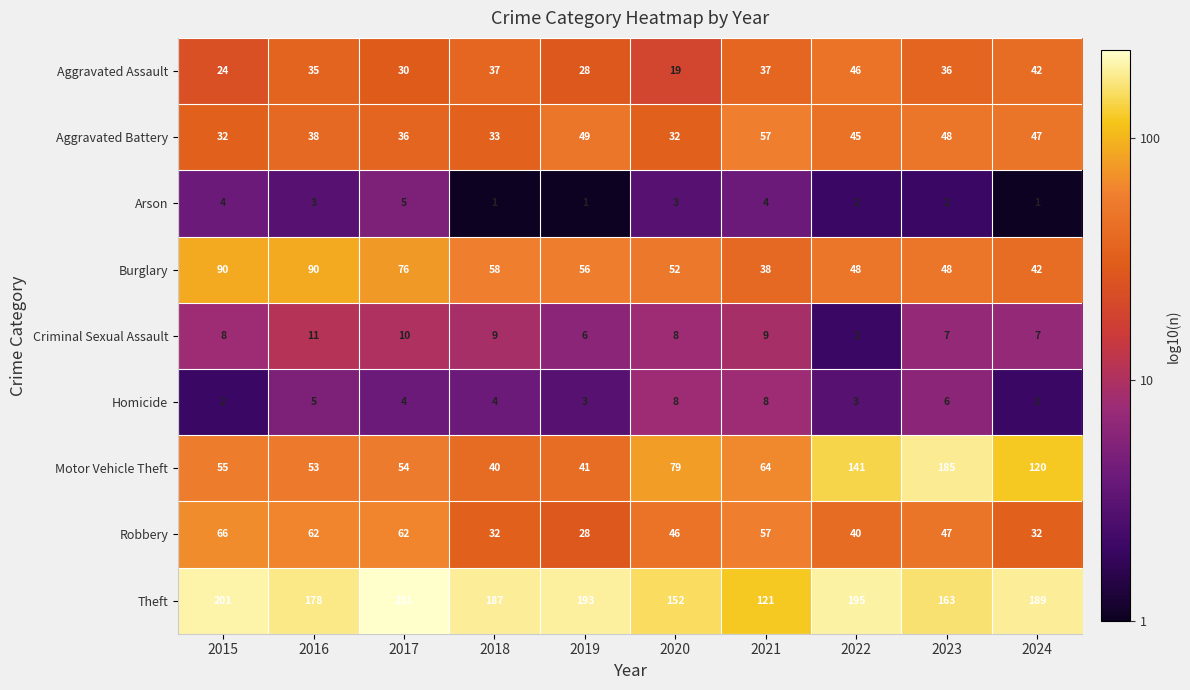

Is it true that Aggravated Battery equals 69 at 2024?

False